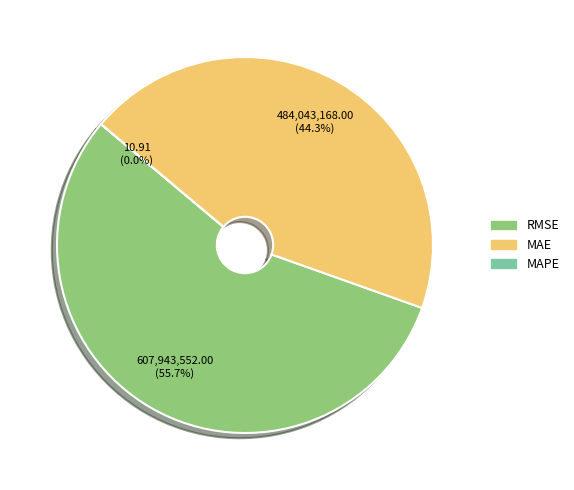

What percentage is the RMSE (Root Mean Squared Error) slice, to the nearest percent?

56%